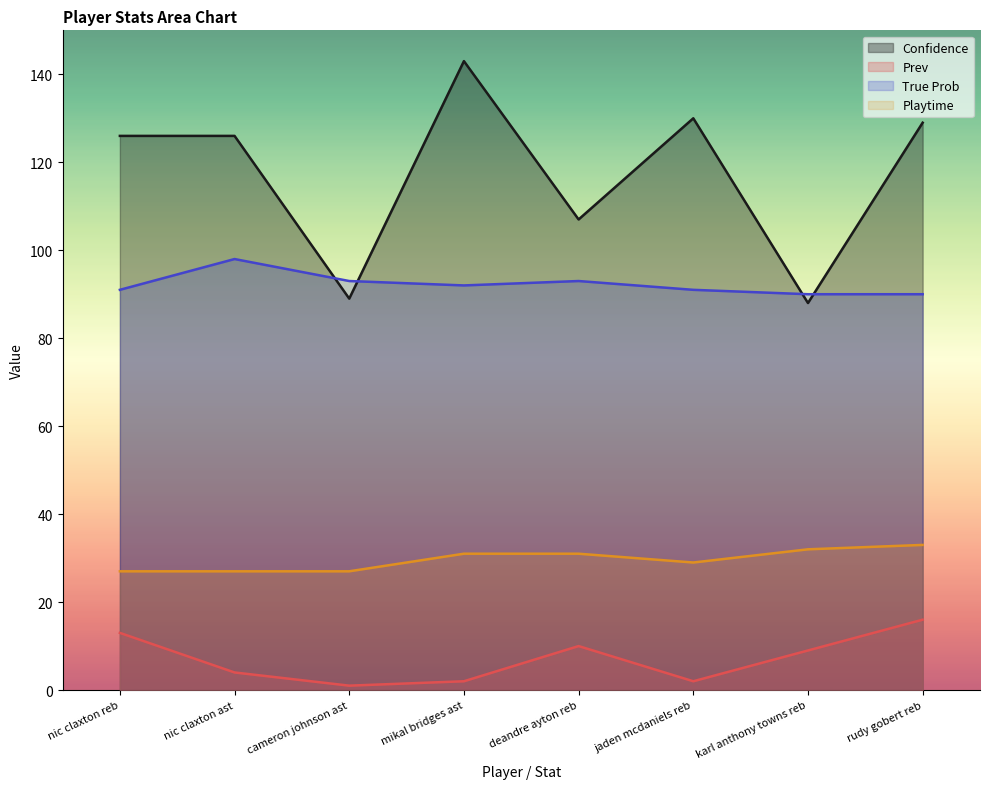

The value of Prev at karl anthony towns reb is 2. True or false?

False